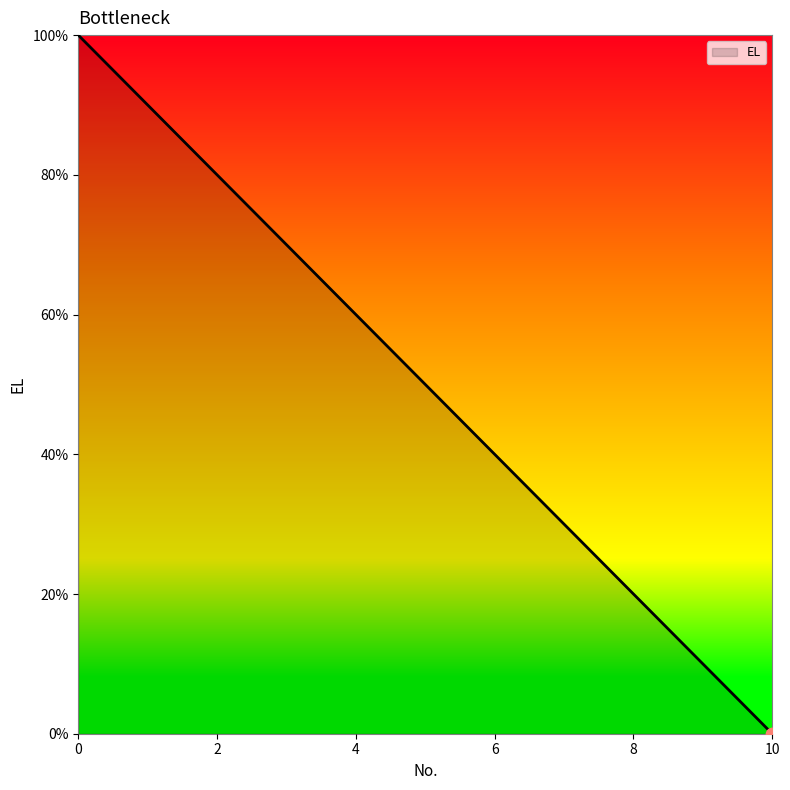

What is the maximum value shown in the chart?

100